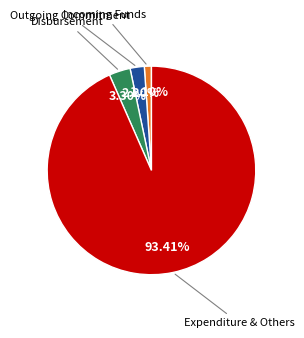

How many segments does this pie chart have?

4